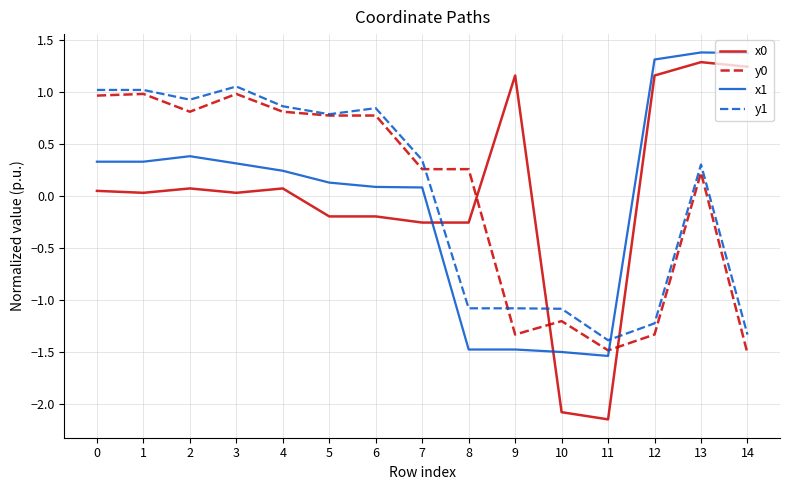

At which category is the sum across all series the highest?

13